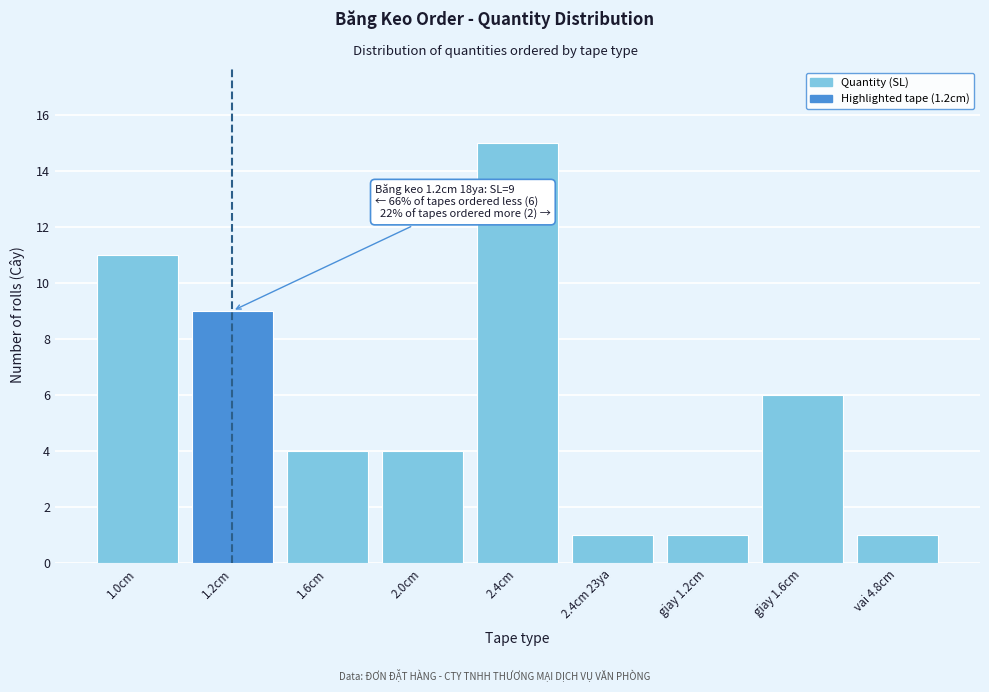

Reading left to right, extract all data points from this chart.

11	9	4	4	15	1	1	6	1